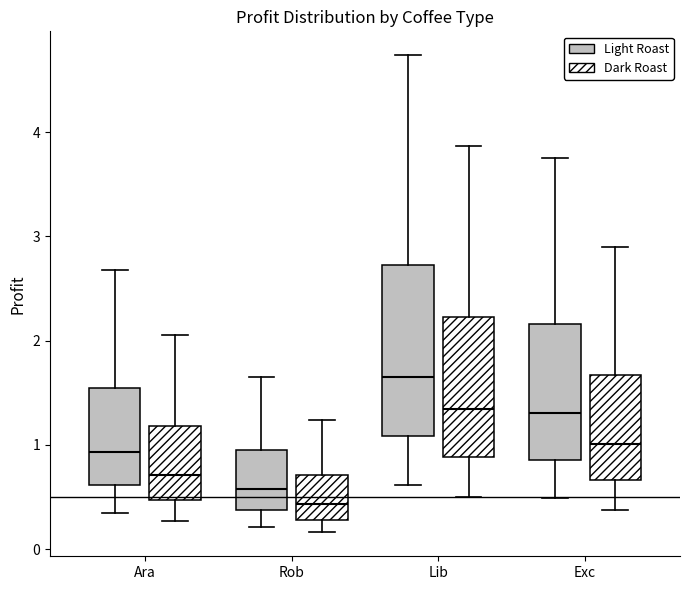

Reading left to right, transcribe this box plot: for each box, give where its median line is, the range the box spans, and where its two whiskers end, as read against the y-axis. The values are not printed on the chart, so give them approximately, as read against the axis.

Ara (Light Roast): median 0.9, box 0.6 to 1.5, whiskers 0.3 to 2.7
Ara (Dark Roast): median 0.7, box 0.5 to 1.2, whiskers 0.3 to 2.1
Rob (Light Roast): median 0.6, box 0.4 to 1.0, whiskers 0.2 to 1.6
Rob (Dark Roast): median 0.4, box 0.3 to 0.7, whiskers 0.2 to 1.2
Lib (Light Roast): median 1.6, box 1.1 to 2.7, whiskers 0.6 to 4.7
Lib (Dark Roast): median 1.3, box 0.9 to 2.2, whiskers 0.5 to 3.9
Exc (Light Roast): median 1.3, box 0.9 to 2.2, whiskers 0.5 to 3.8
Exc (Dark Roast): median 1.0, box 0.7 to 1.7, whiskers 0.4 to 2.9